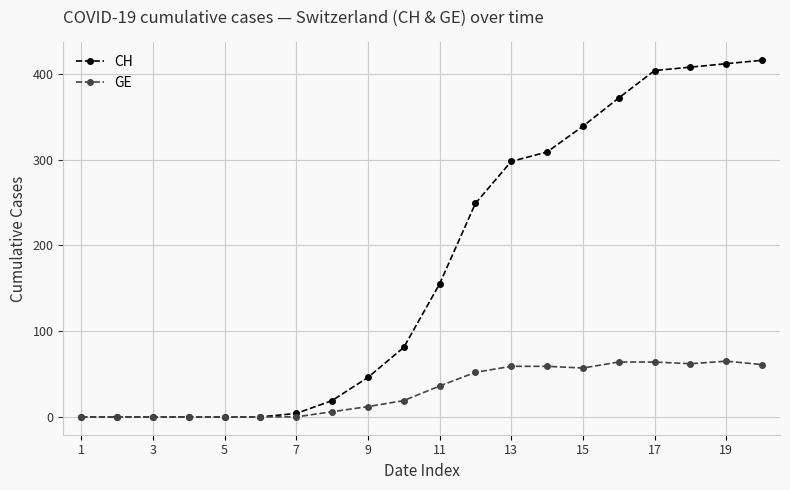

At how many categories does at least one series exceed 399?

4